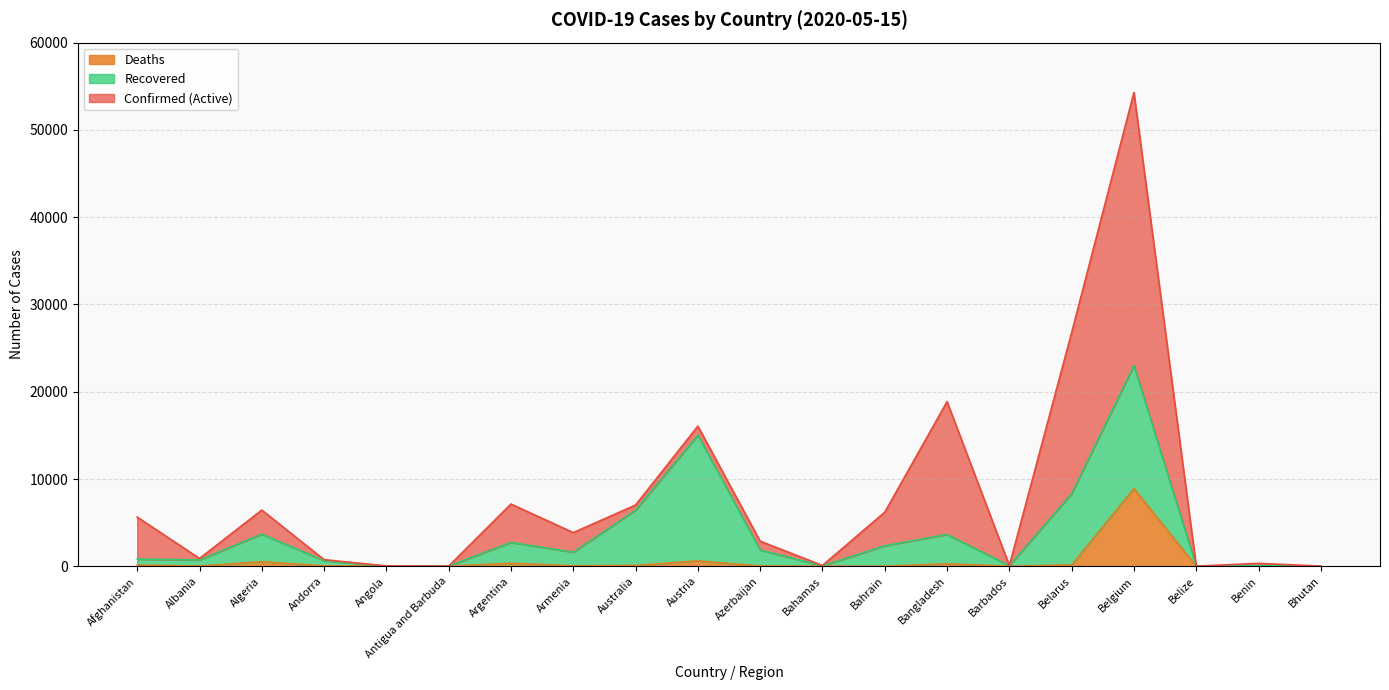

How many interior local valleys does the Confirmed series have?

6